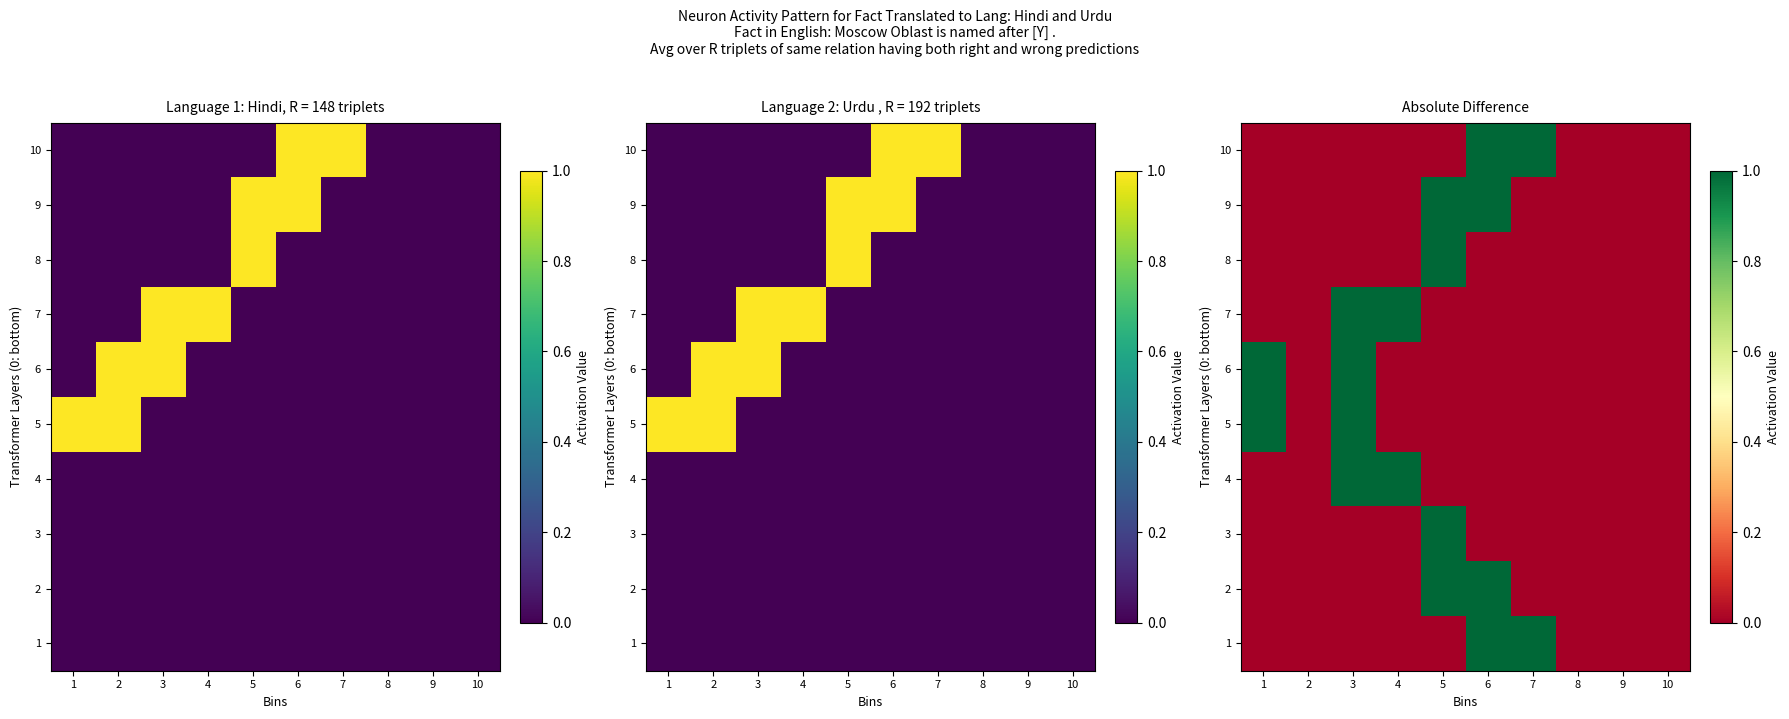

What is the approximate value of 1 at 6?

1